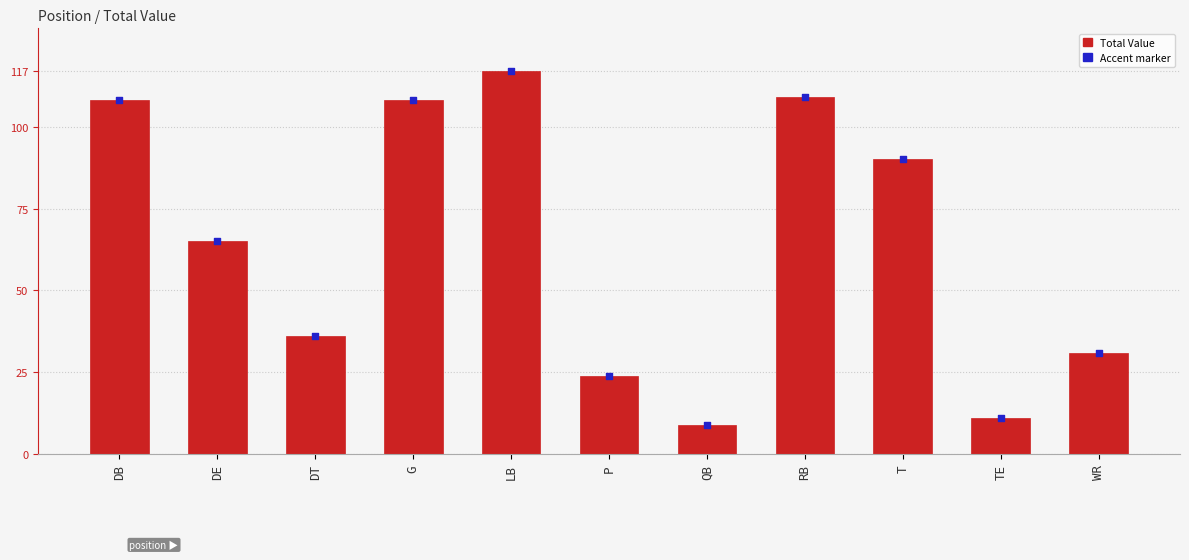

Is the value of Accent marker at TE greater than the value of Total Value at G?

No